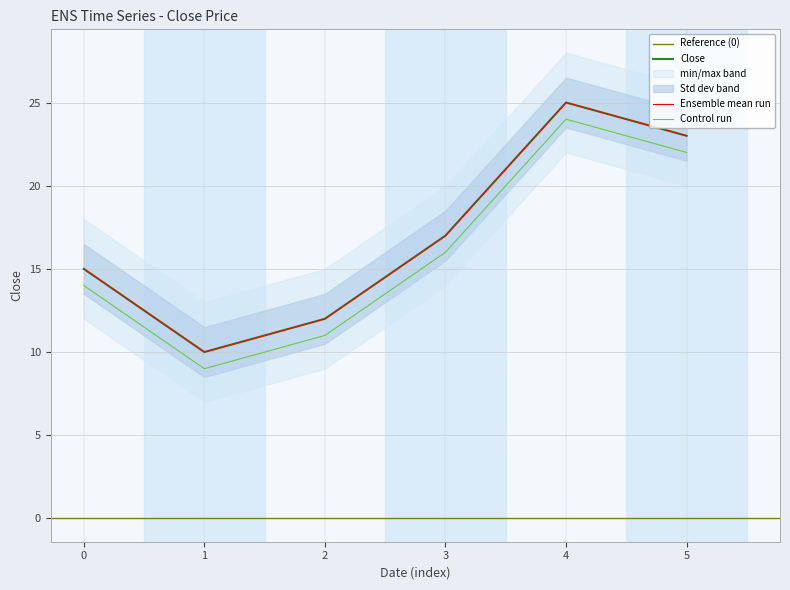

What is the ratio of the value at 2 to the value at 4?

0.5